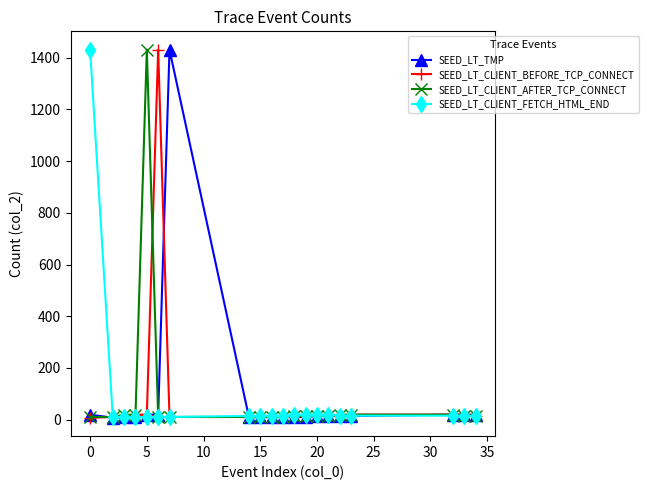

Rank the series by their average value, from lowest to highest.

SEED_LT_CLIENT_BEFORE_TCP_CONNECT, SEED_LT_TMP, SEED_LT_CLIENT_AFTER_TCP_CONNECT, SEED_LT_CLIENT_FETCH_HTML_END